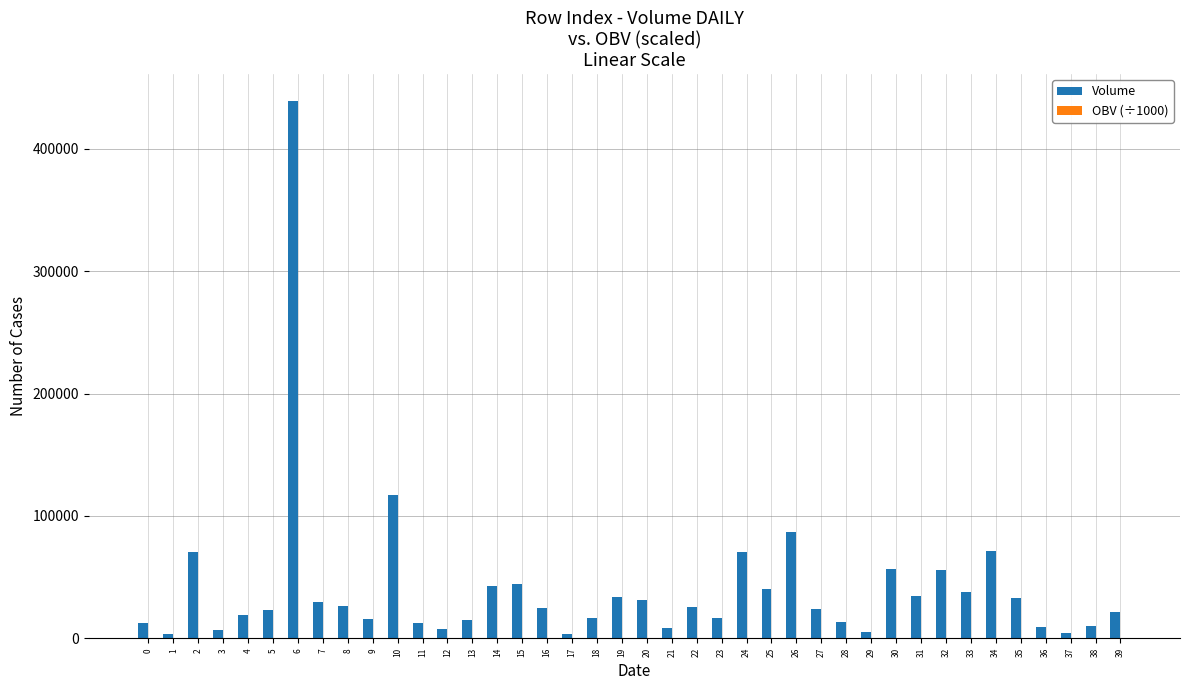

What is the approximate value of Volume at 27?

23825.3